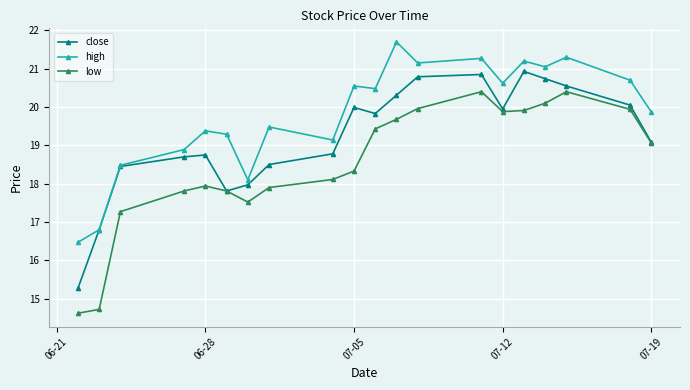

At how many categories does at least one series exceed 15?

20